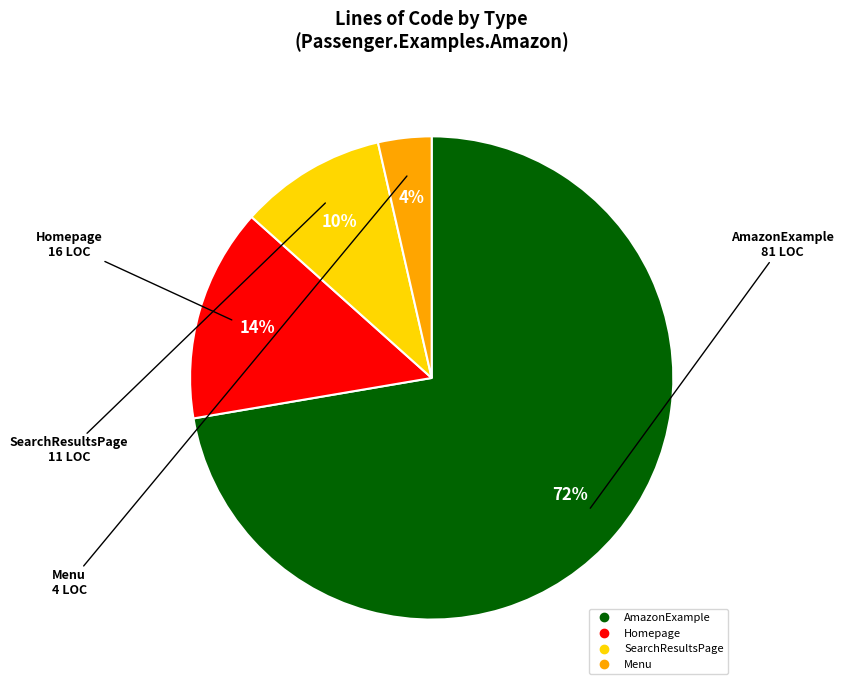

What is the largest slice in the pie chart?

AmazonExample